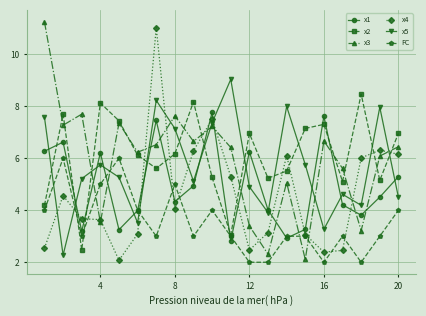

What is the value of the x1 point at the 4th from the left?

6.2